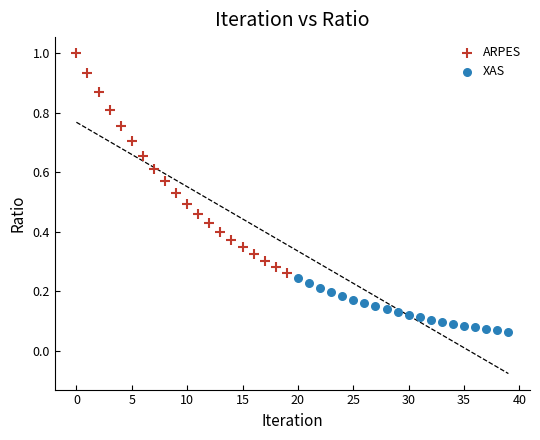

Which series has the largest Y range (max minus min)?

ARPES